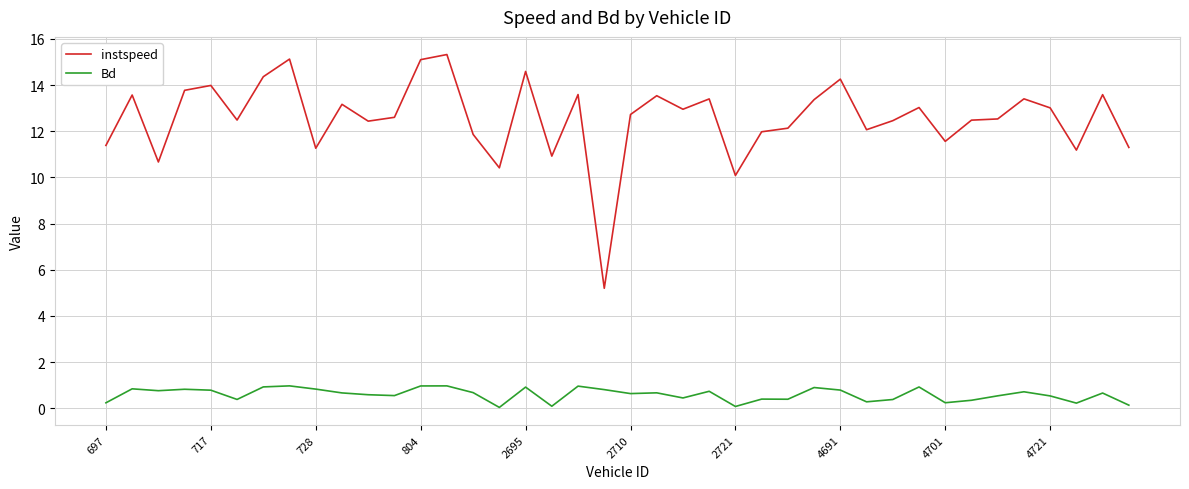

What is the maximum value shown in the chart?

15.3